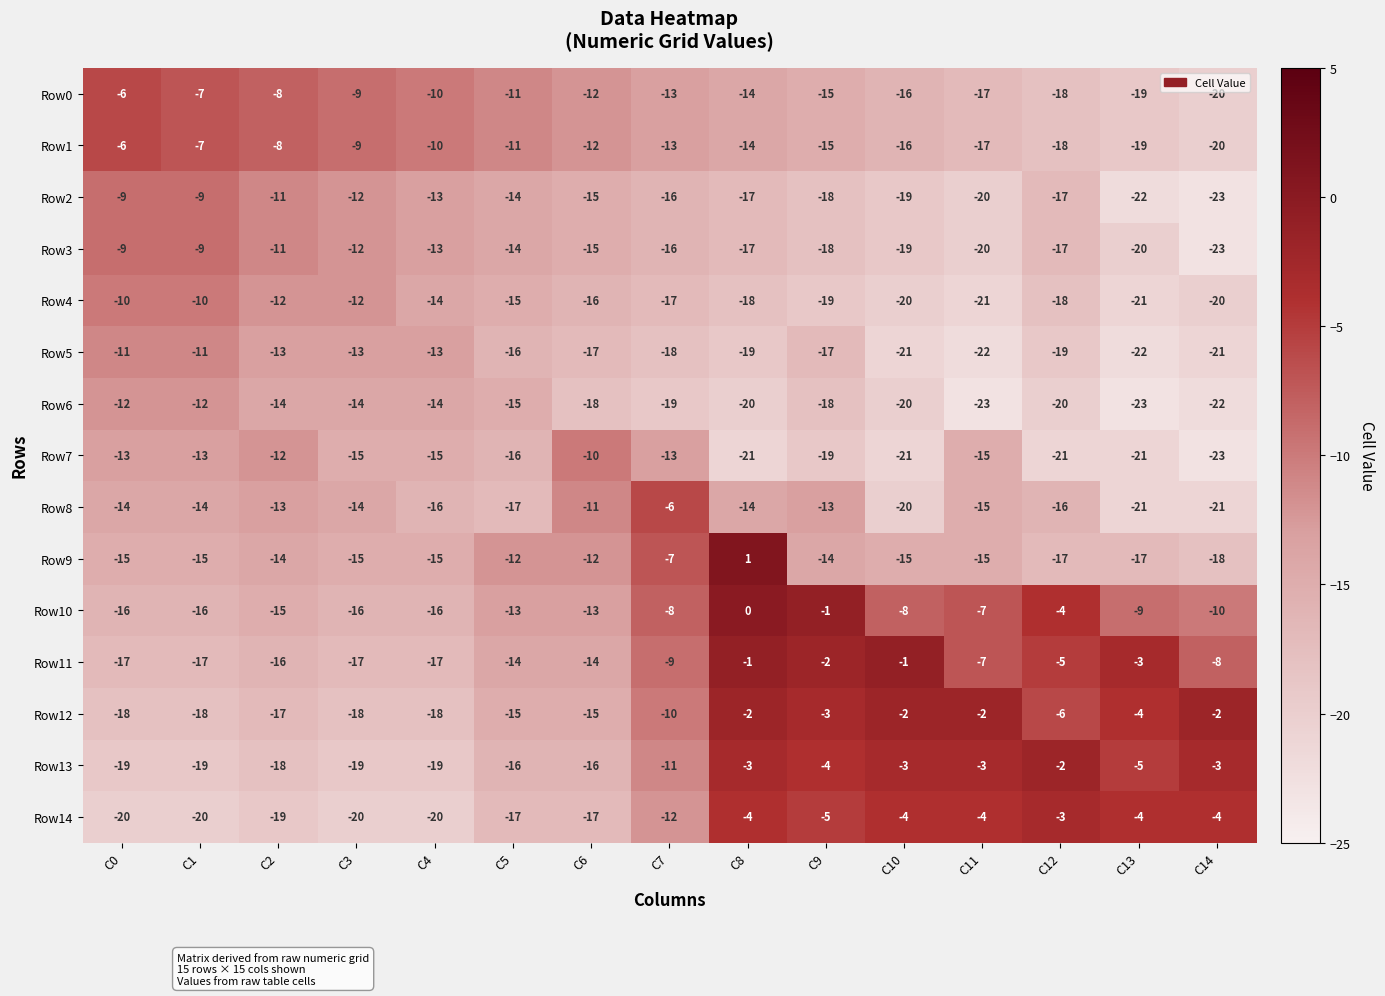

Where does the Row12 series first go above -10?

C8